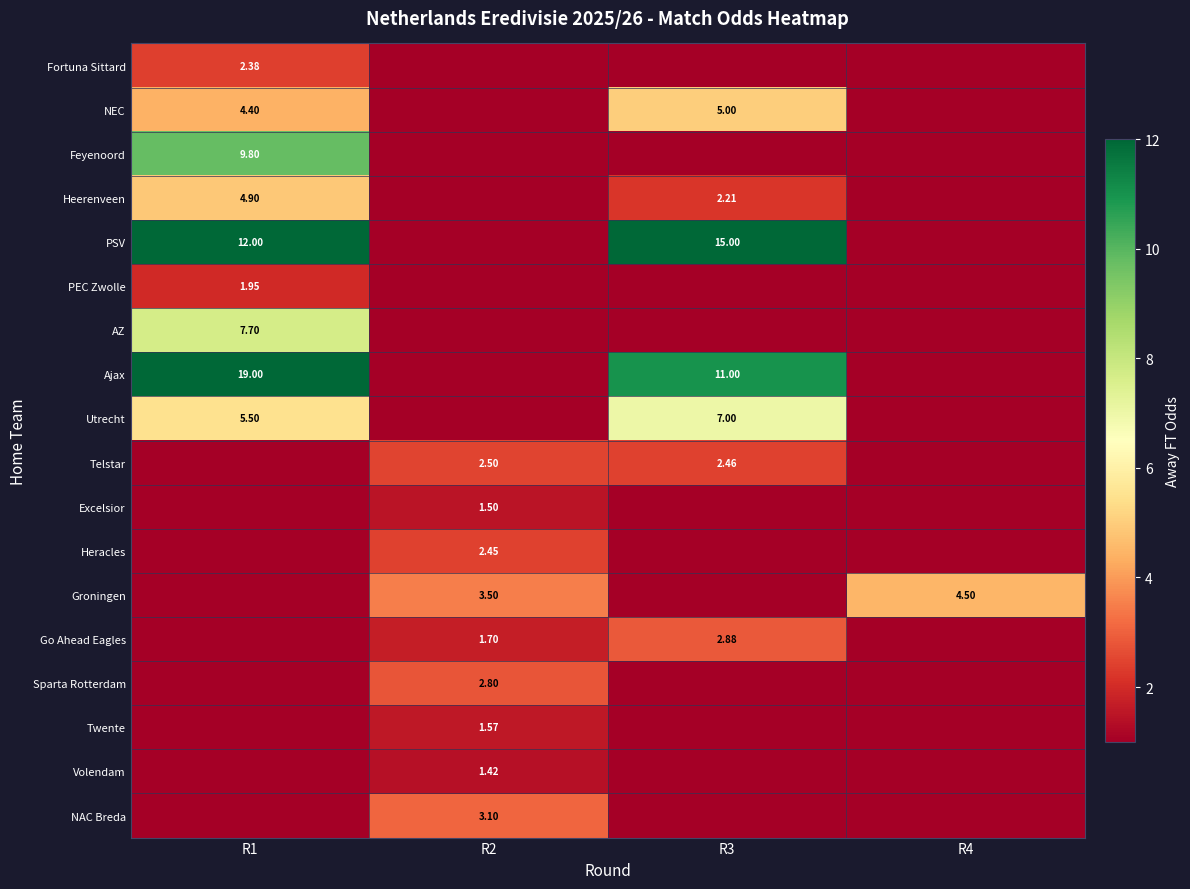

Between R2 and R3, which series saw the biggest shift?

row_4